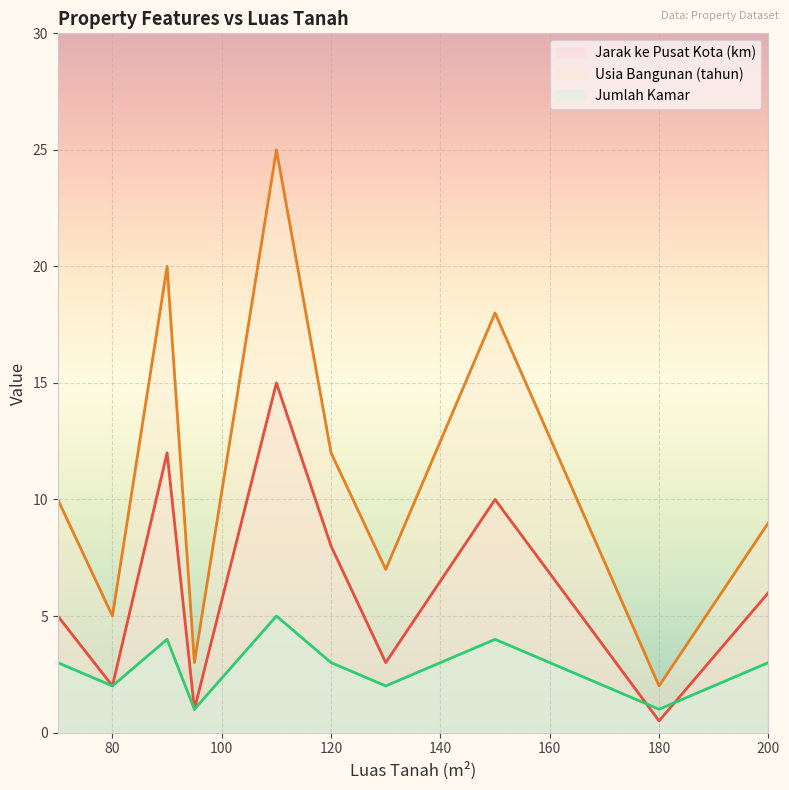

In Jarak ke Pusat Kota (km), how many points are higher than both neighbors (excluding endpoints)?

3